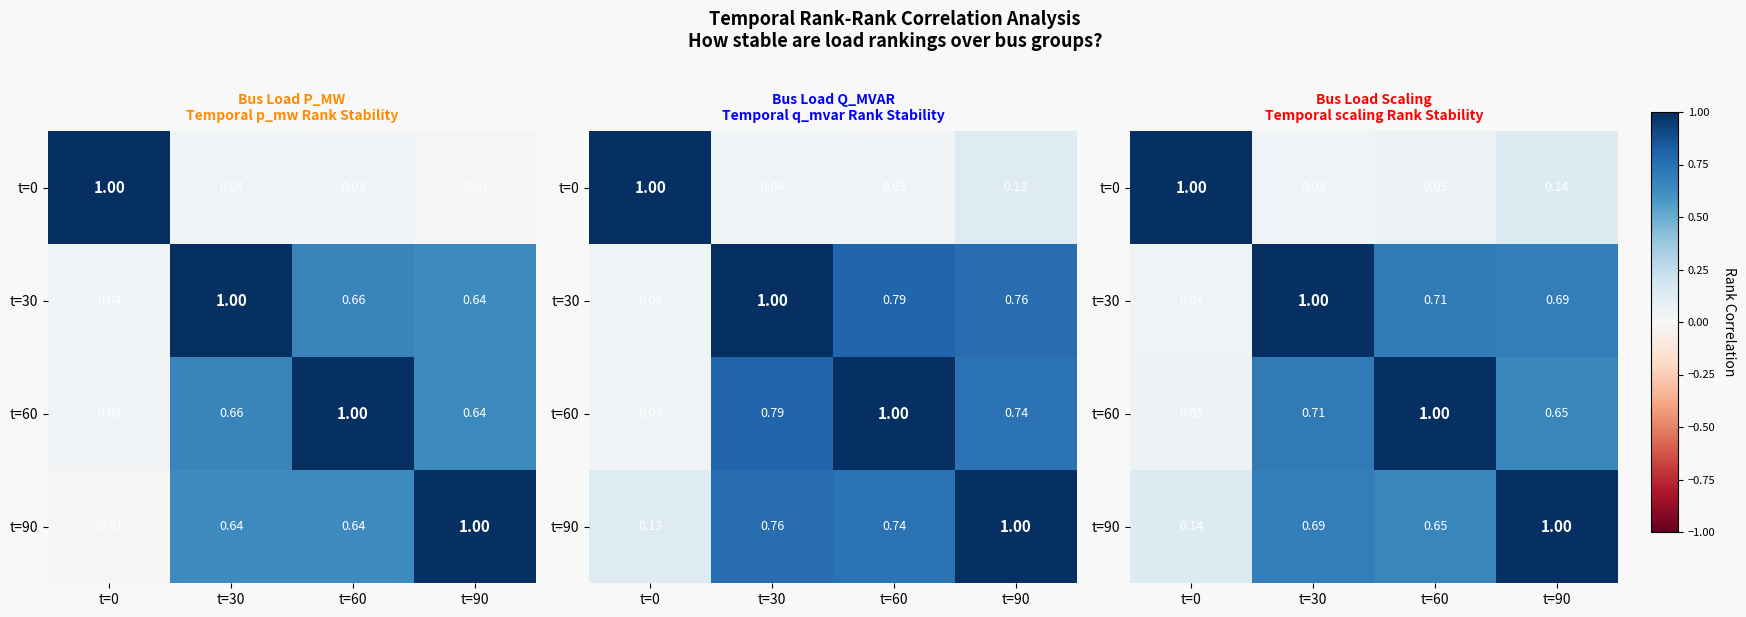

The t=0 series shows 0.1 at t=90. True or false?

True